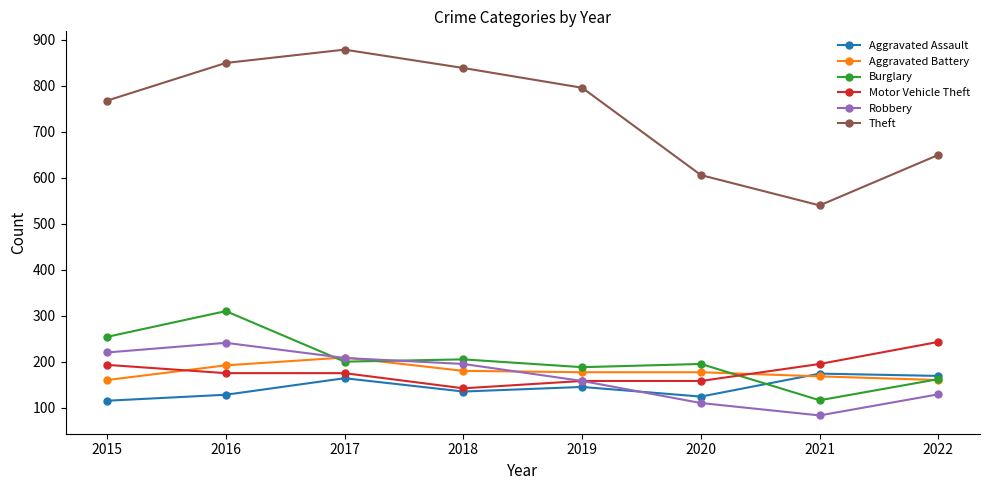

What are all the series names shown in the legend?

Aggravated Assault, Aggravated Battery, Burglary, Motor Vehicle Theft, Robbery, Theft